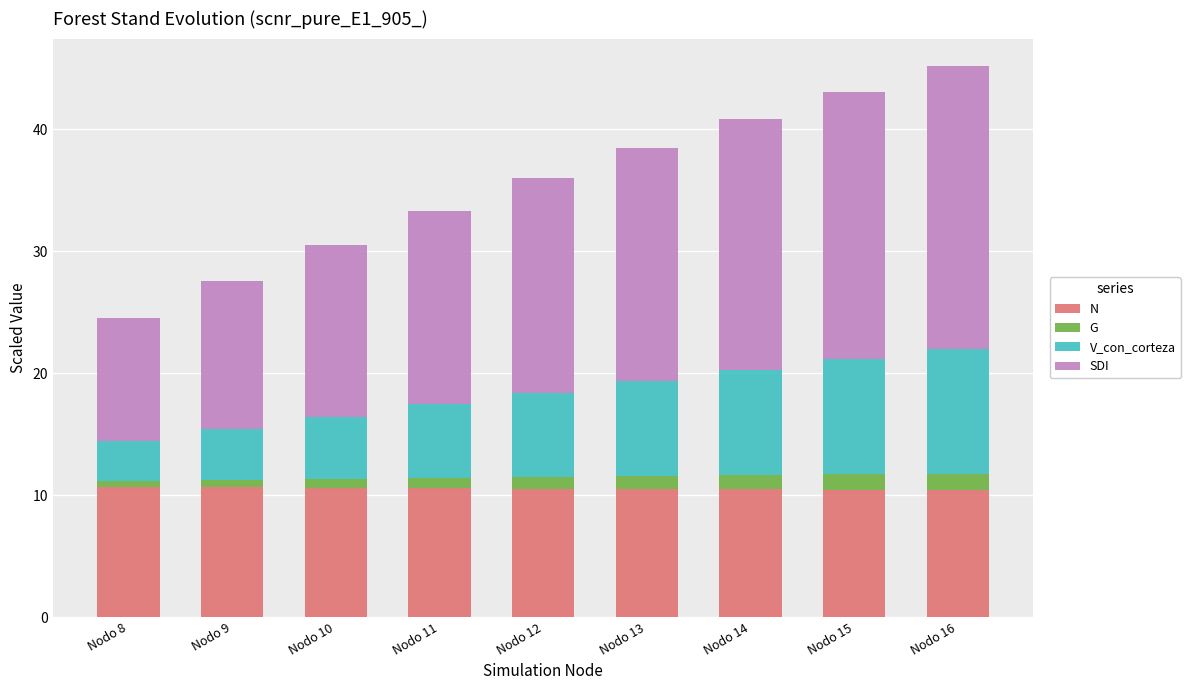

What is the lowest value of the N series?

10.4